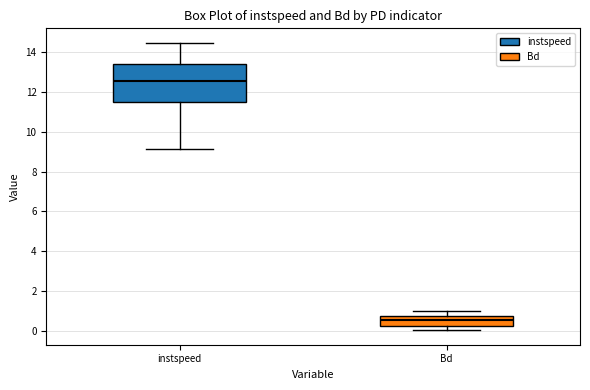

Reading left to right, read every box against the y-axis: the position of its median line, the range the box covers, and the ends of its whiskers. The values are not printed on the chart, so give them approximately, as read against the axis.

instspeed: median 12.6, box 11.6 to 13.4, whiskers 9.2 to 14.4
Bd: median 0.6, box 0.2 to 0.8, whiskers 0.0 to 1.0